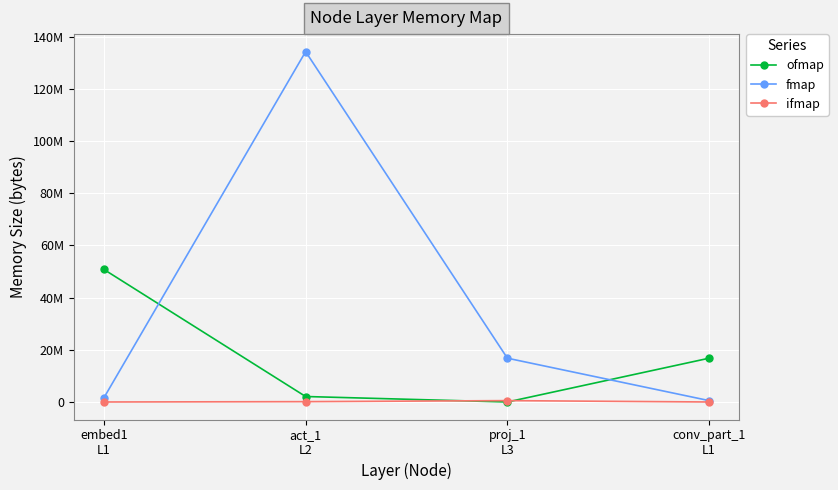

True or false: ifmap has more than 0 points higher than both neighbors.

True